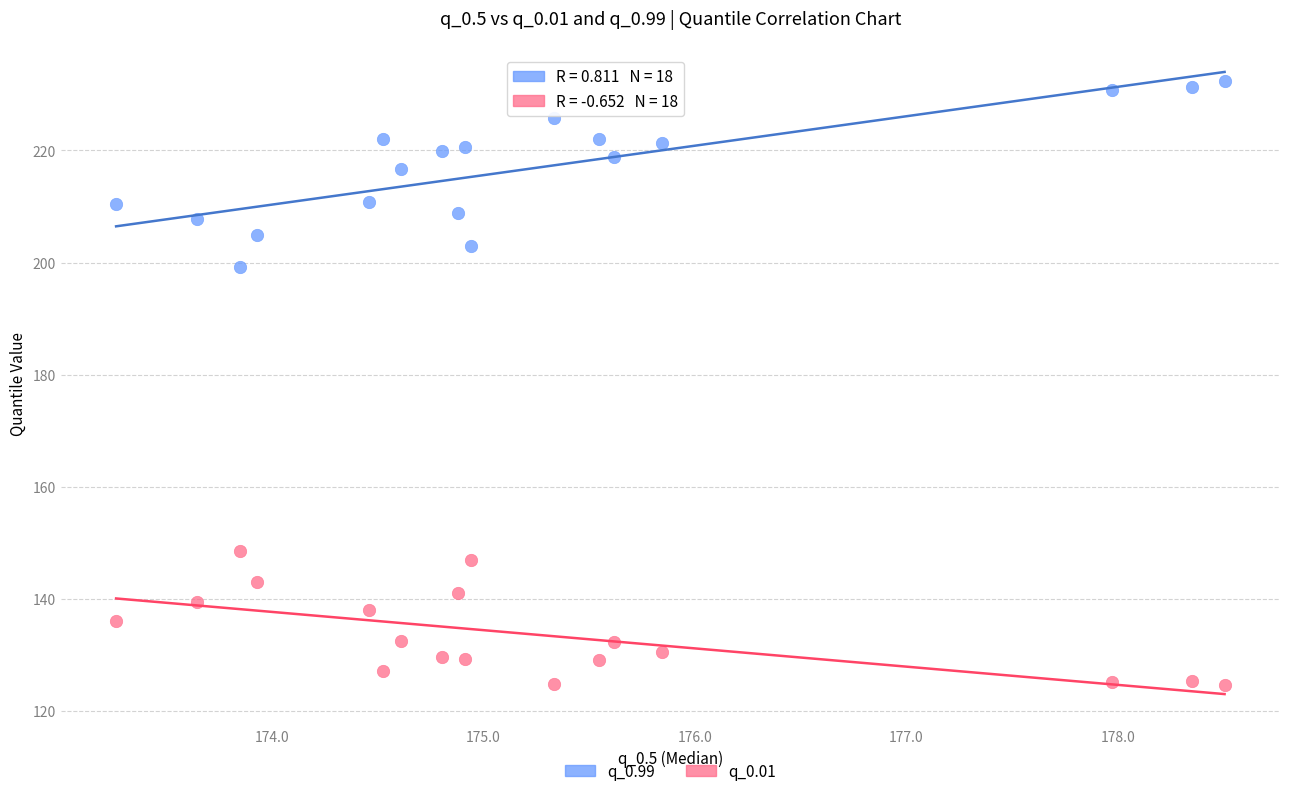

Across all data points, what is the range of X values (max minus min)?

5.2